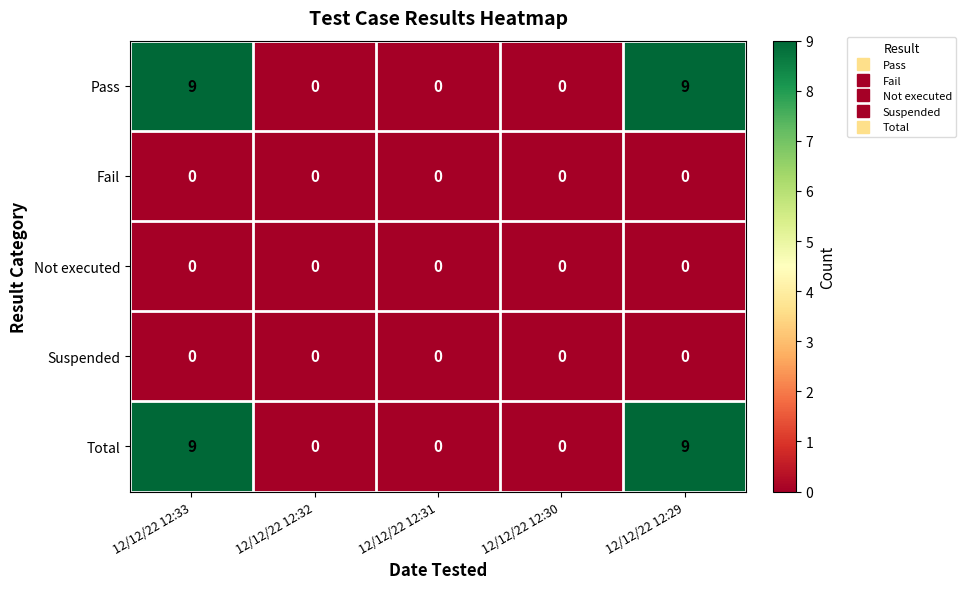

The value of Not executed at 12/12/22 12:30 is 0. True or false?

True